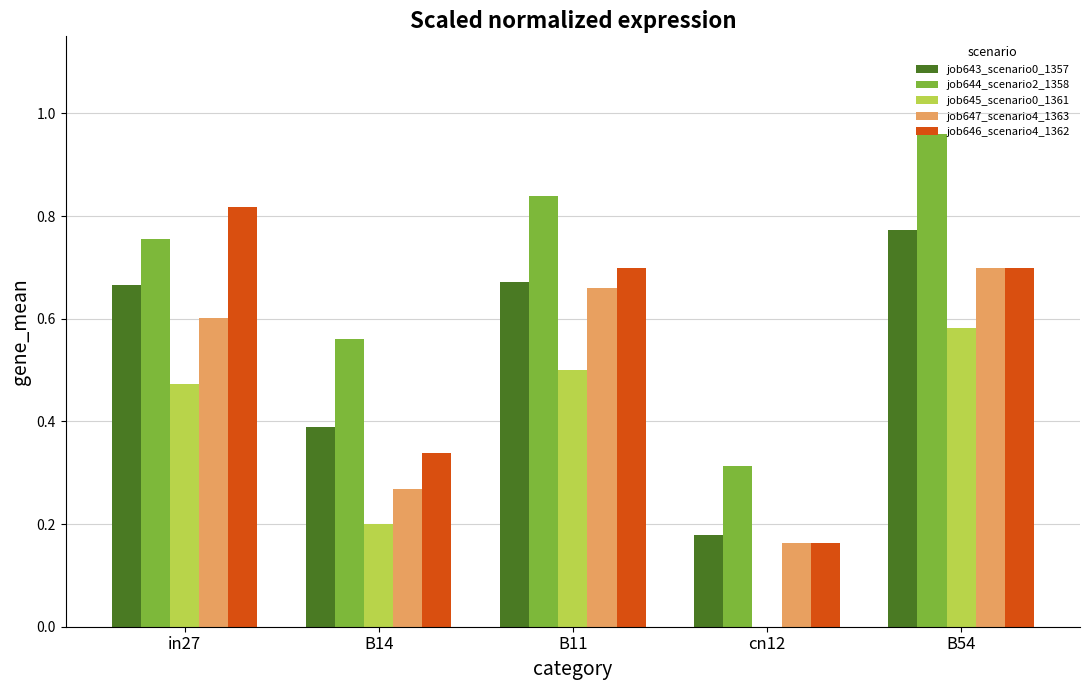

At which category is the sum across all series the highest?

B54